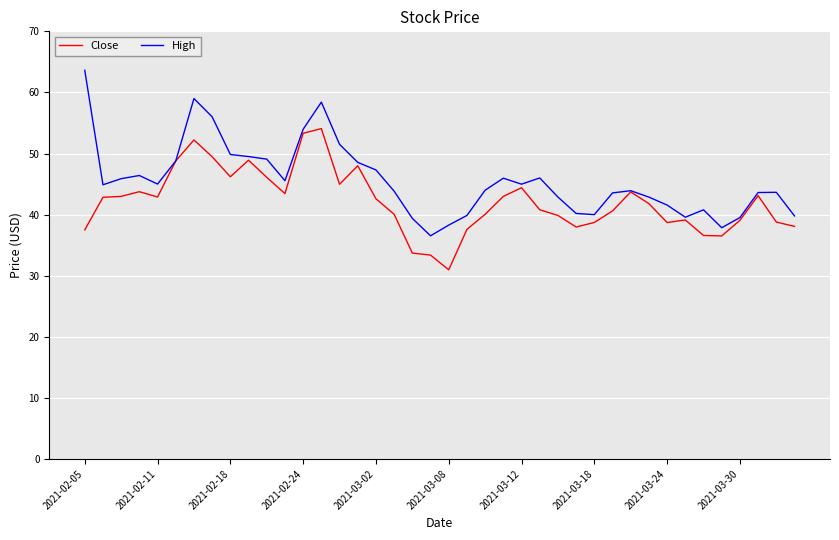

Rank the series by their average value, from lowest to highest.

Close, High